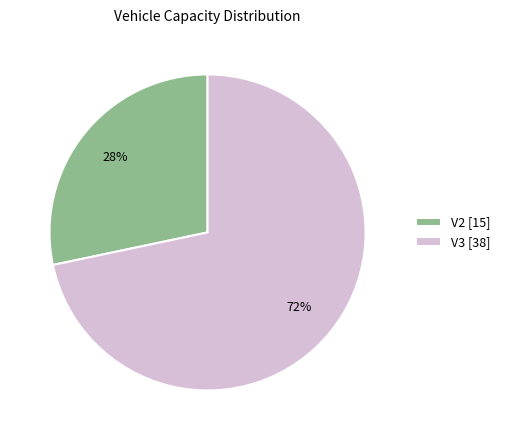

To the nearest percent, what percentage of the pie is V3?

72%